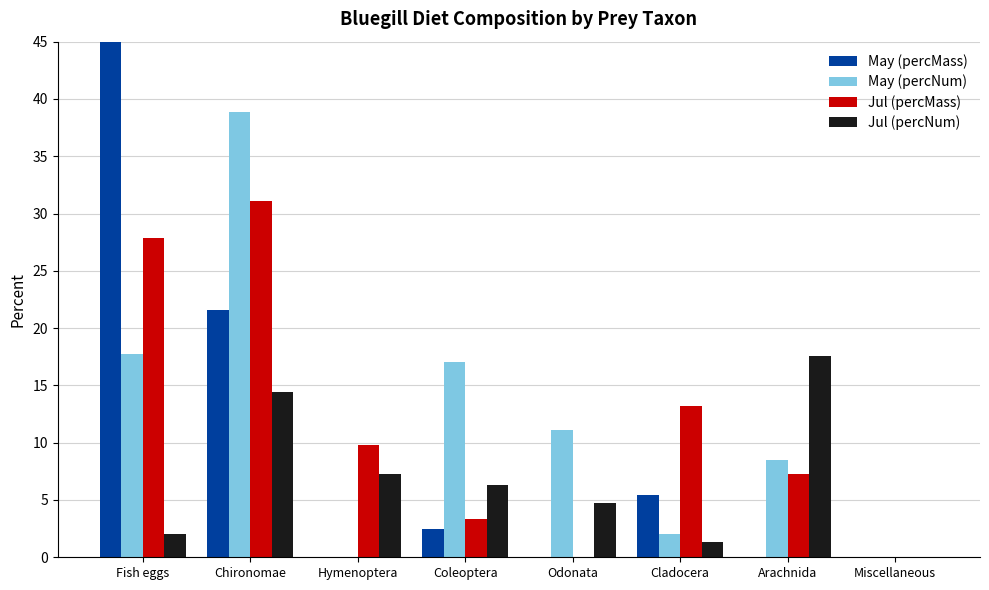

How many bars are there in each group?

4